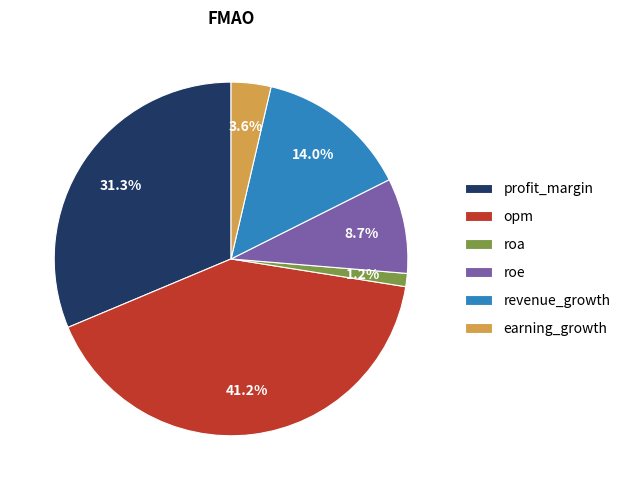

Is revenue_growth the majority of the pie?

No